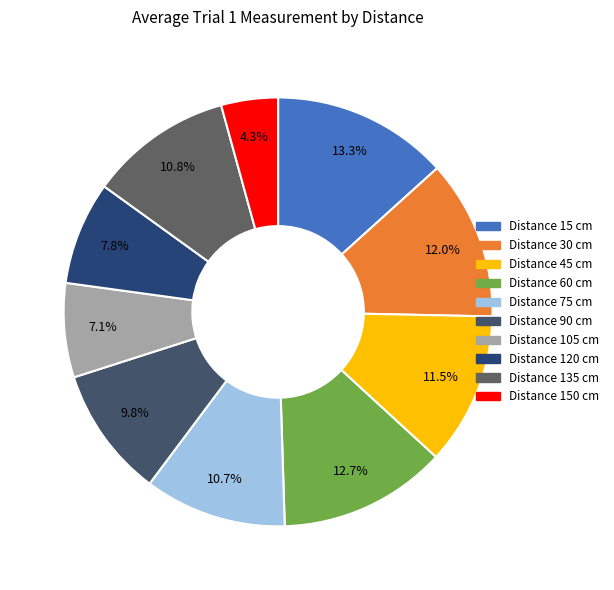

Which slice is the largest?

15